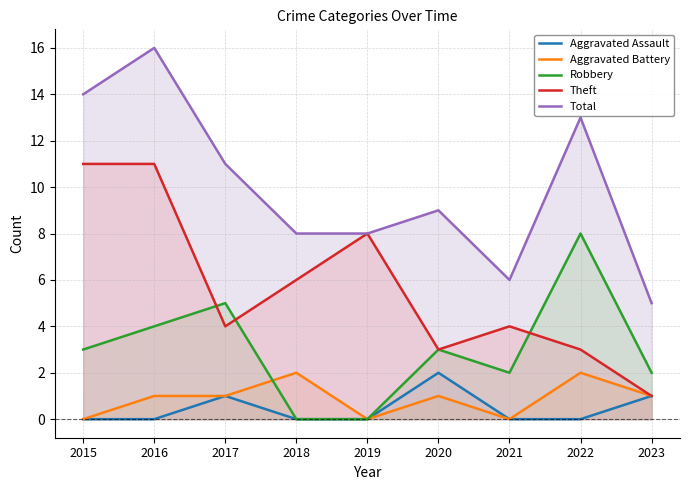

Count the number of categories in the chart.

9